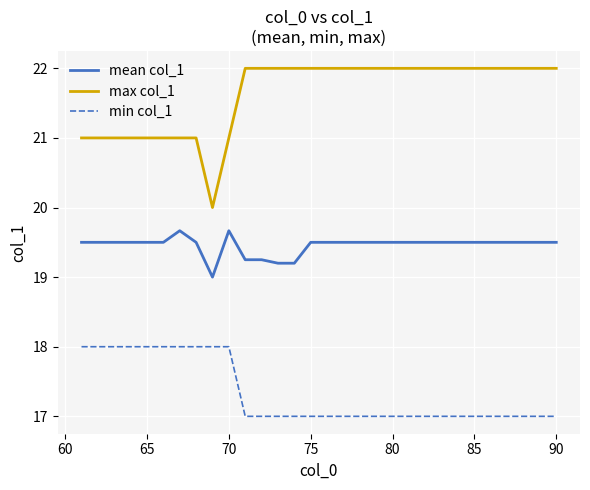

Which series has the widest spread of values?

max col_1